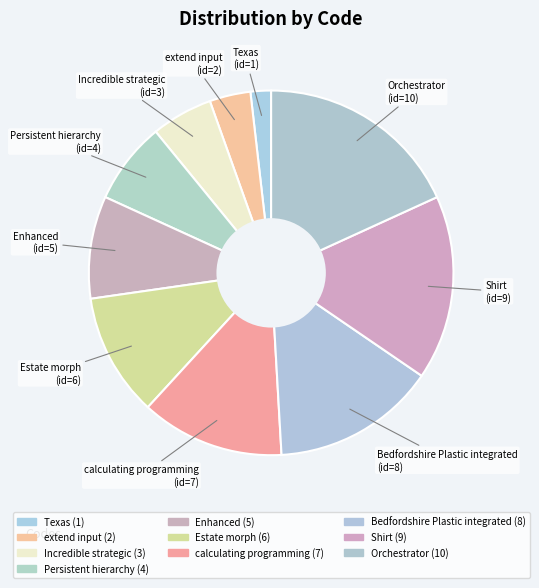

How many slices are in this pie chart?

10